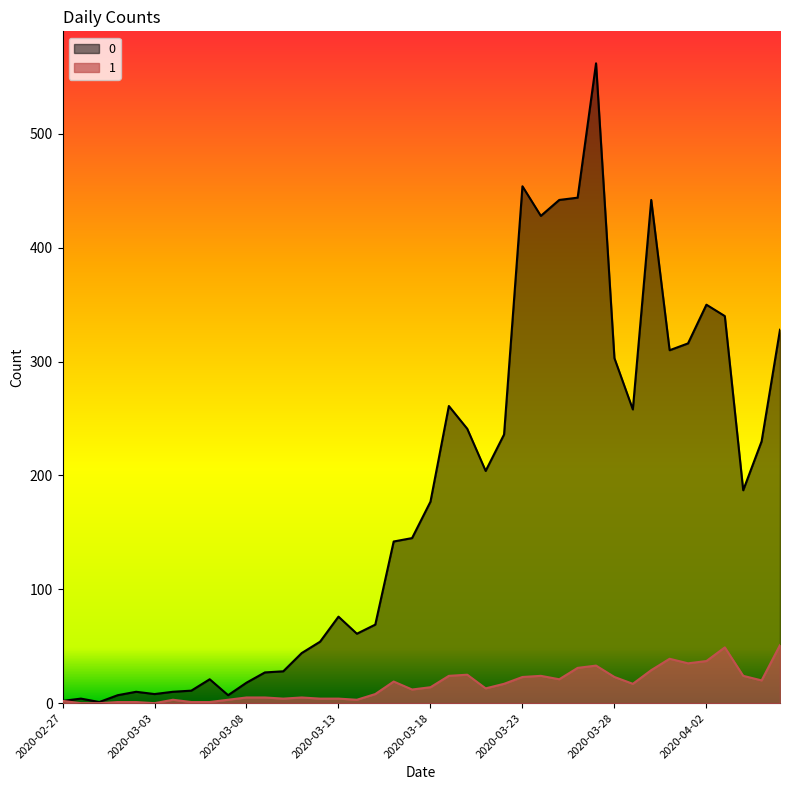

What is the sum of all 0 values?

7258